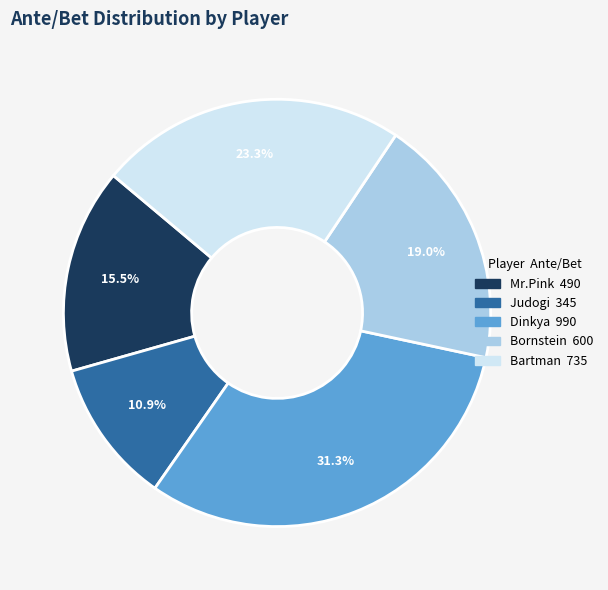

Is there a majority slice in this chart?

No